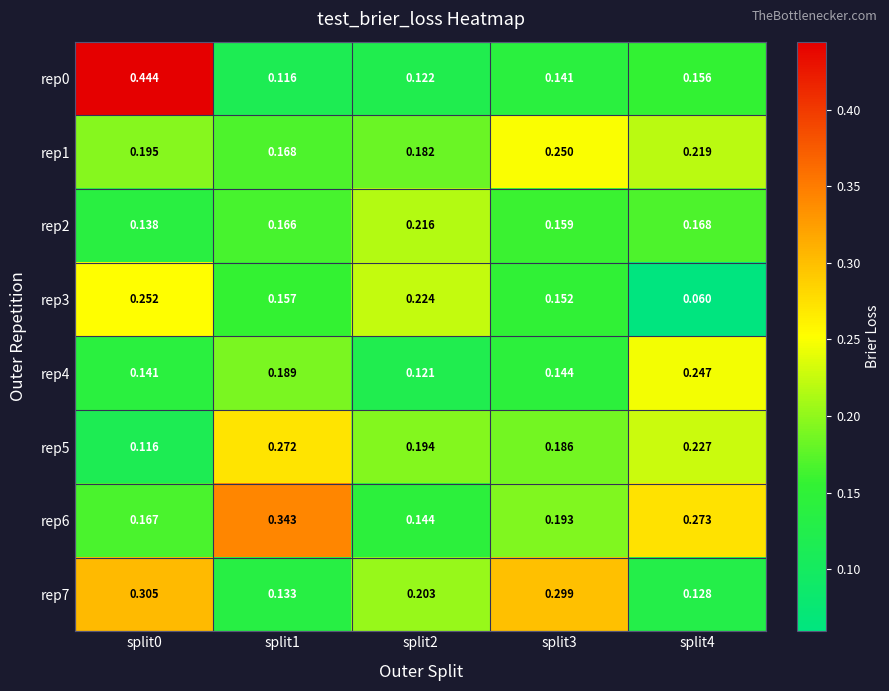

Is the value of rep3 at split2 greater than the value of rep1 at split3?

No